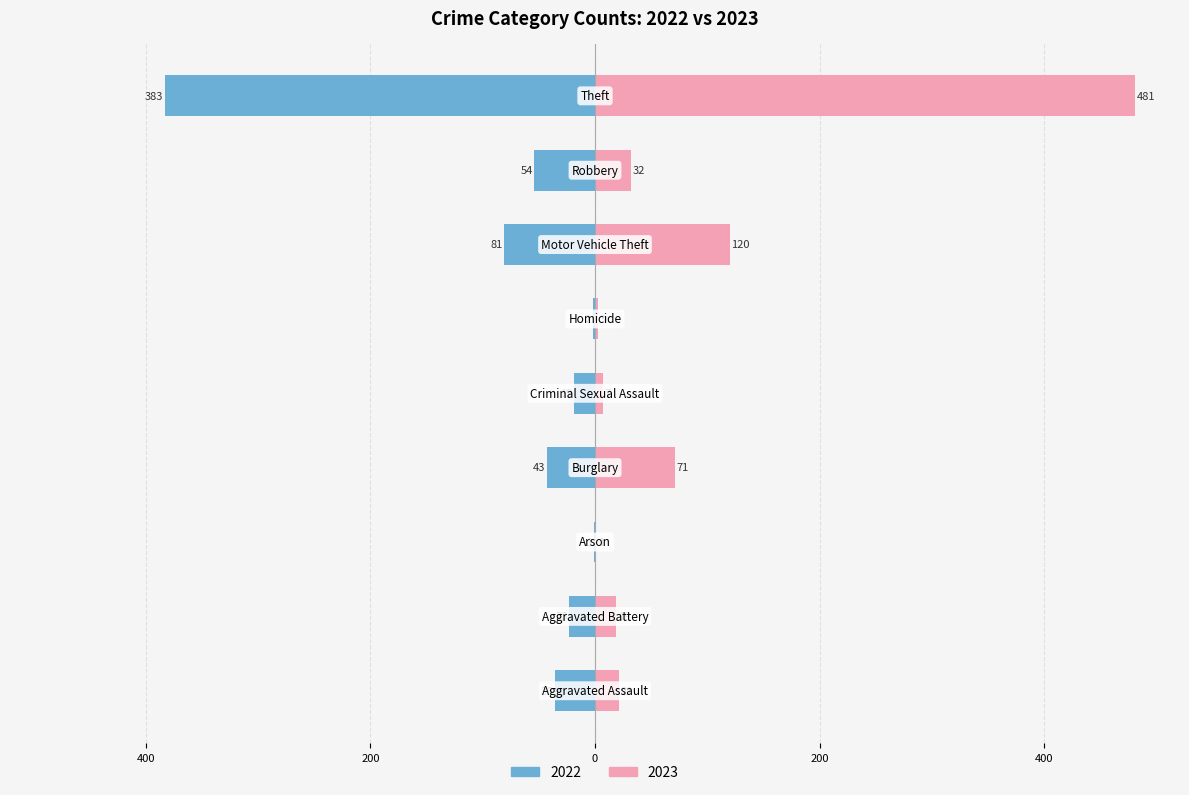

Rank the series by their average value, from highest to lowest.

2023, 2022